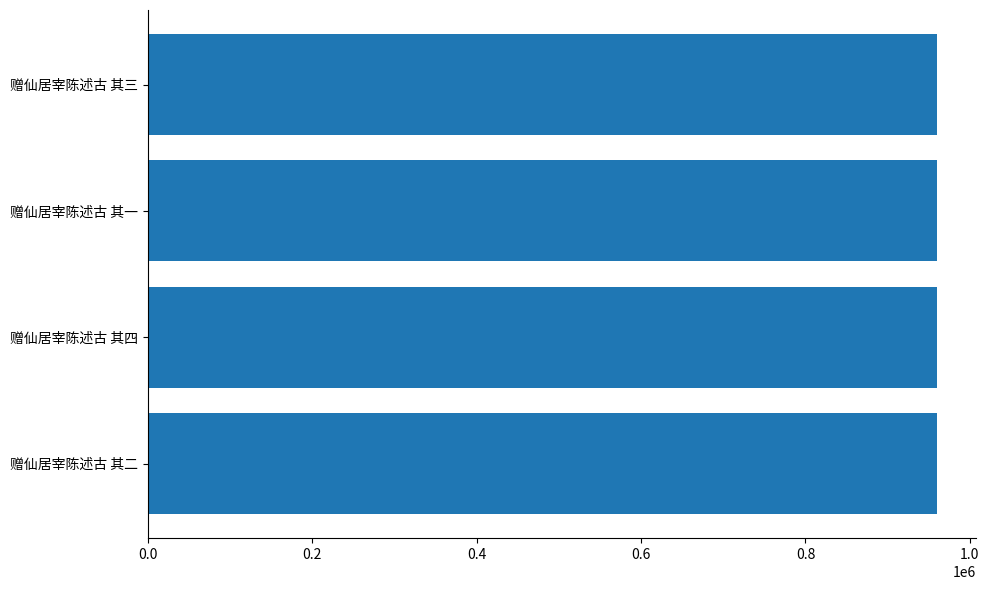

What is the smallest value displayed?

959730